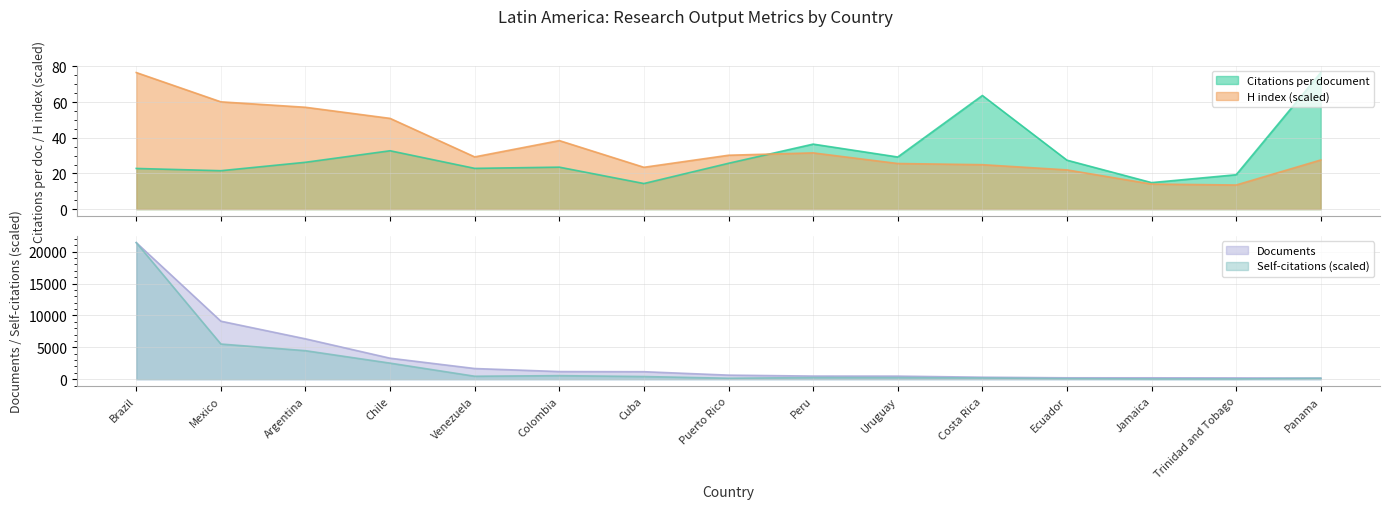

True or false: Self-citations and Documents cross at least once.

False